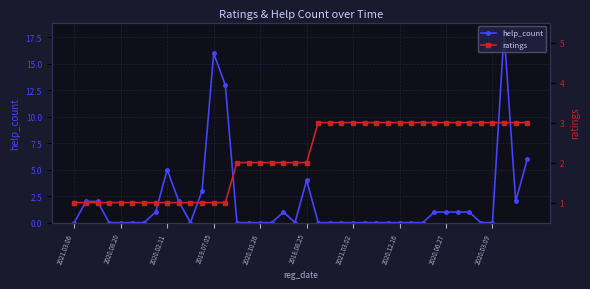

Which series has the largest range (max minus min)?

help_count